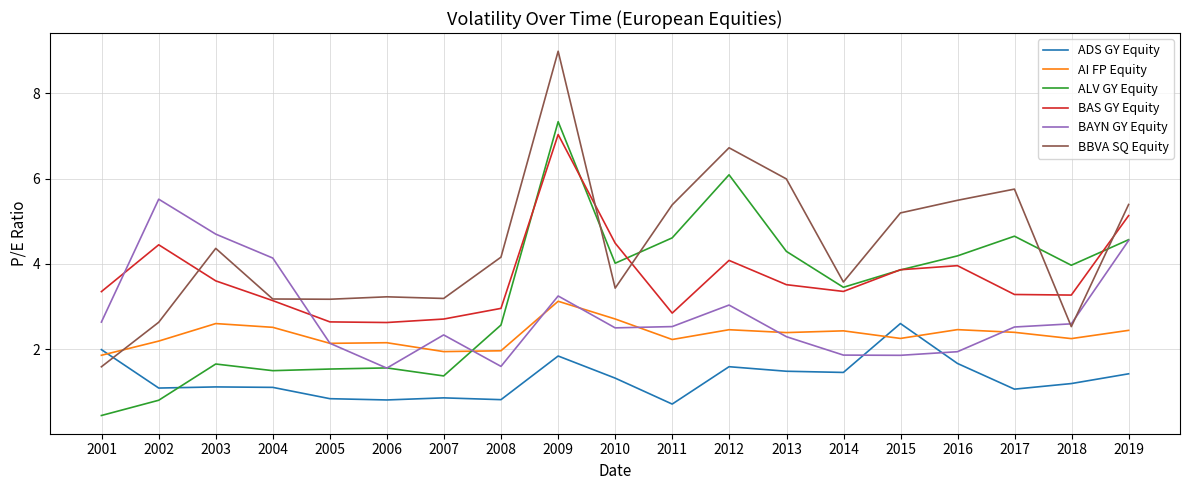

What is the maximum value for BAYN GY Equity?

5.5